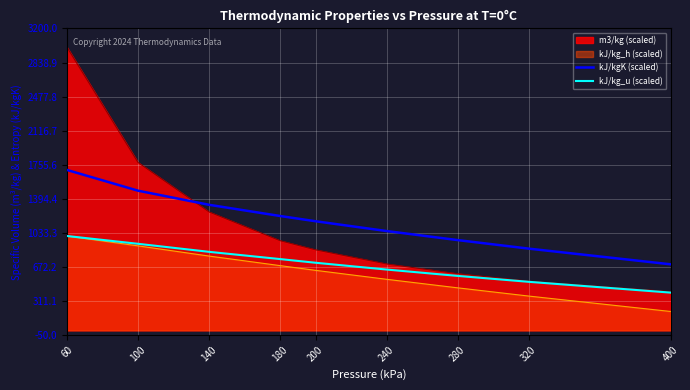

How many distinct data groups are displayed?

4